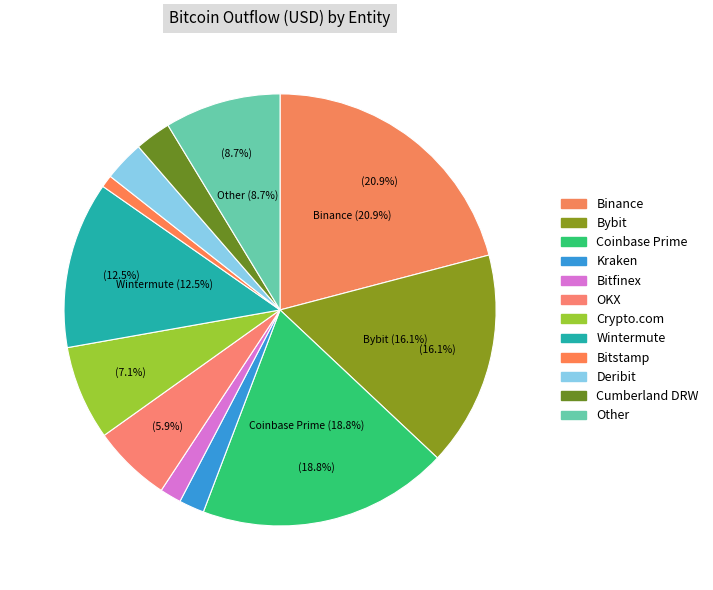

Is the sum of Other and Wintermute greater than half?

No